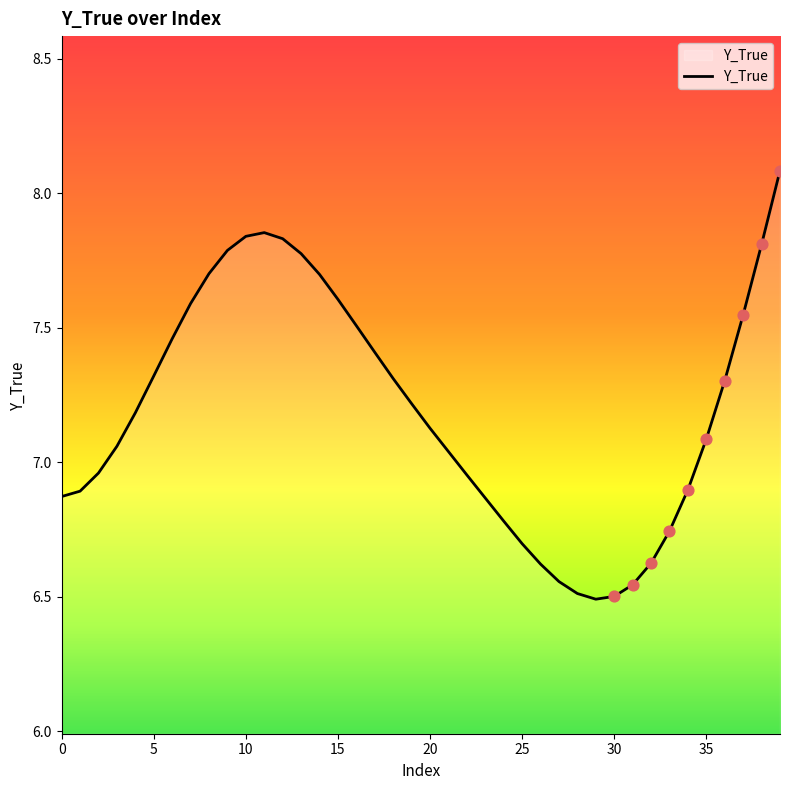

What is the greatest value displayed?

8.1